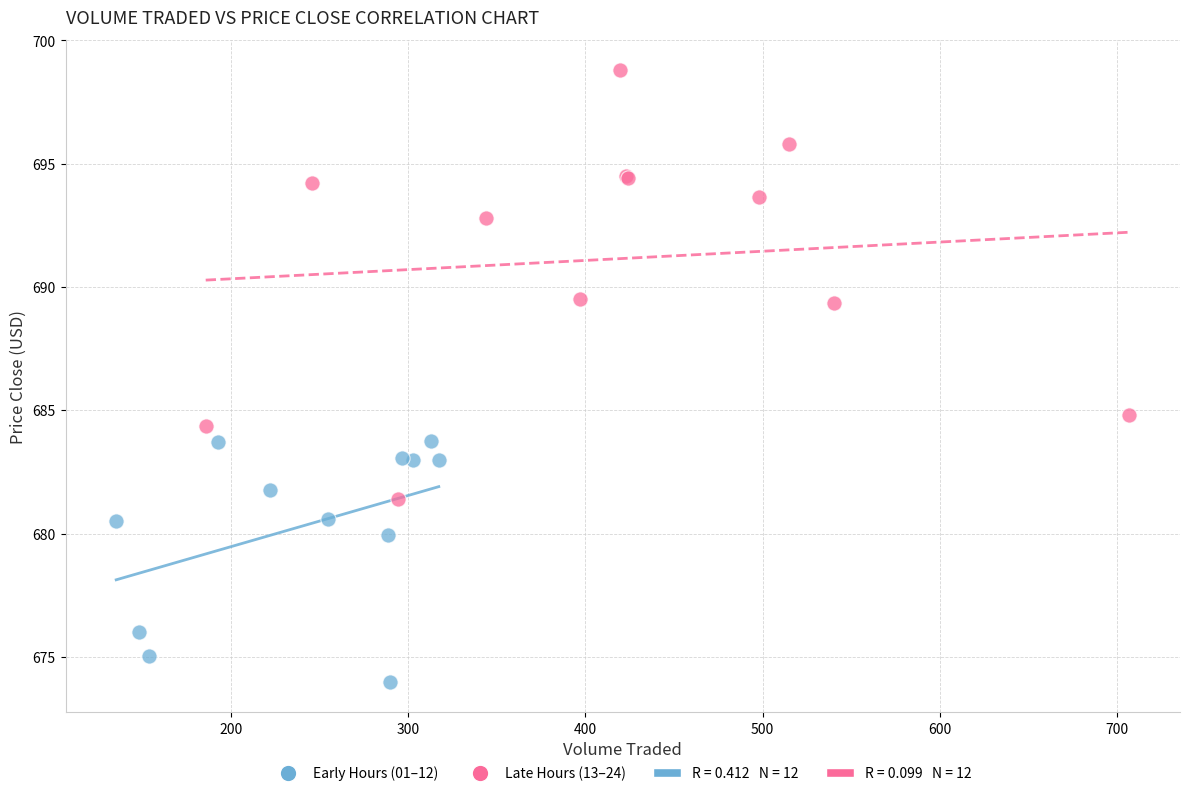

Which series has the widest spread of Y values?

Late Hours (13–24)